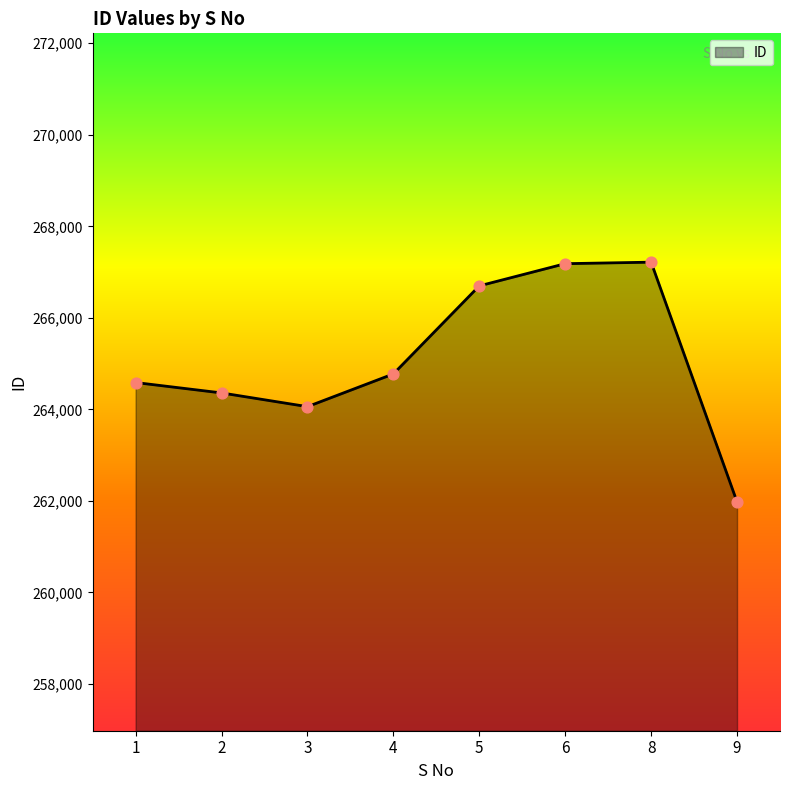

What is the ratio of the value at 2 to the value at 9?

1.0